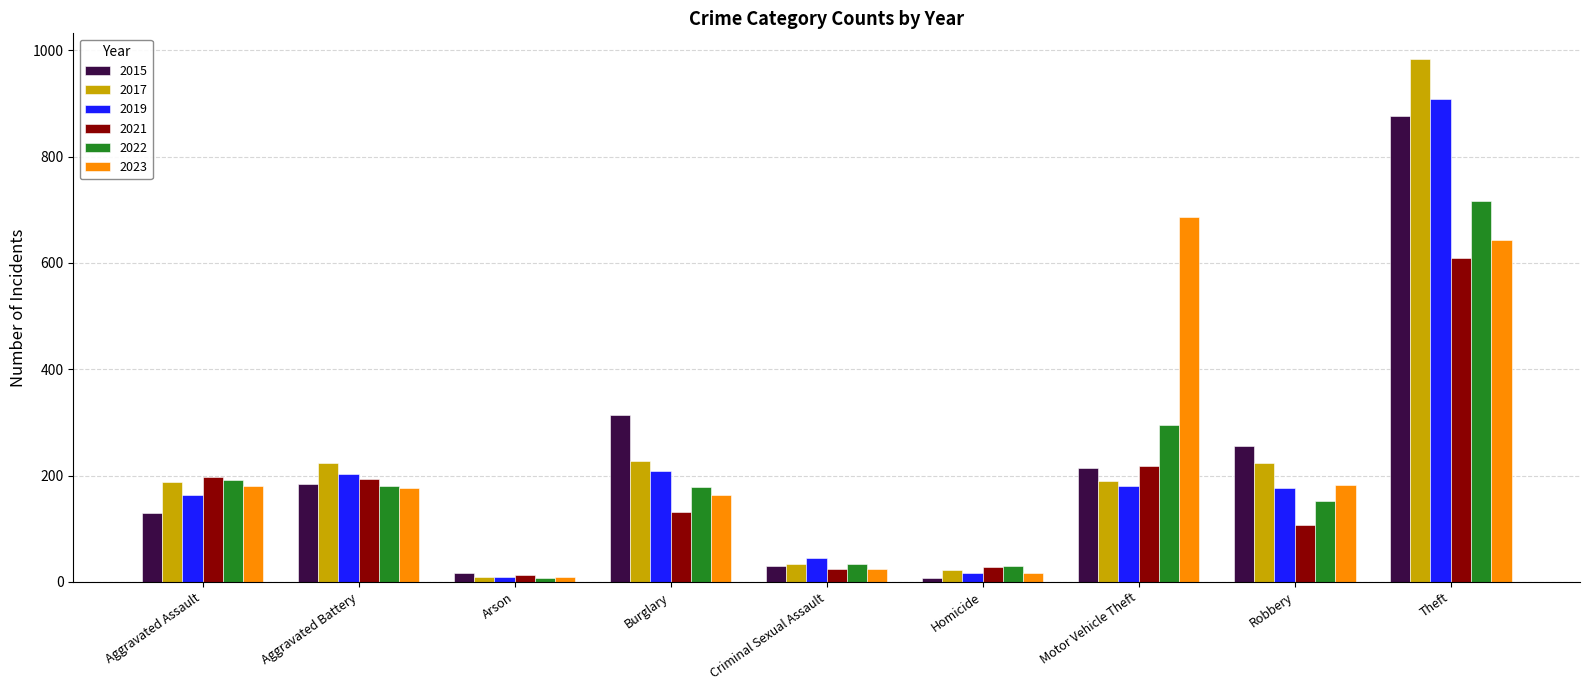

The 2017 series shows 1460 at Theft. True or false?

False